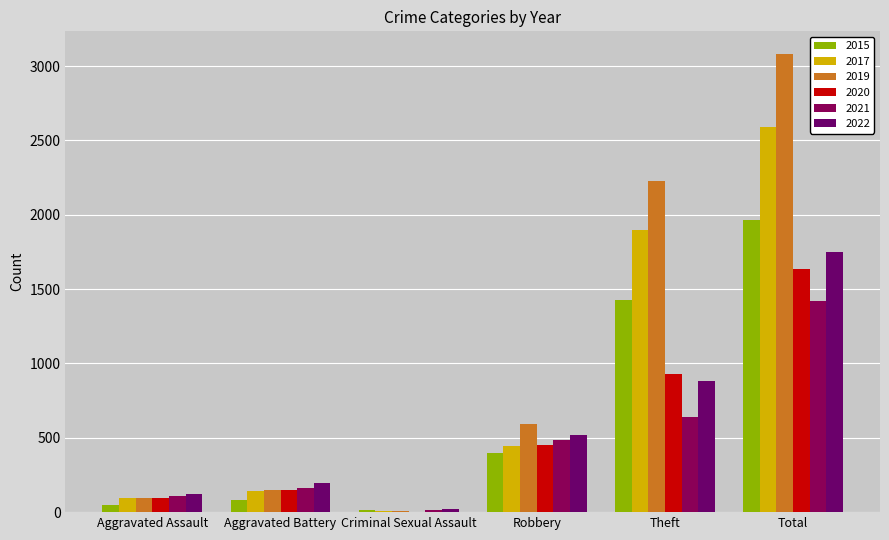

At which category is the sum across all series the highest?

Total